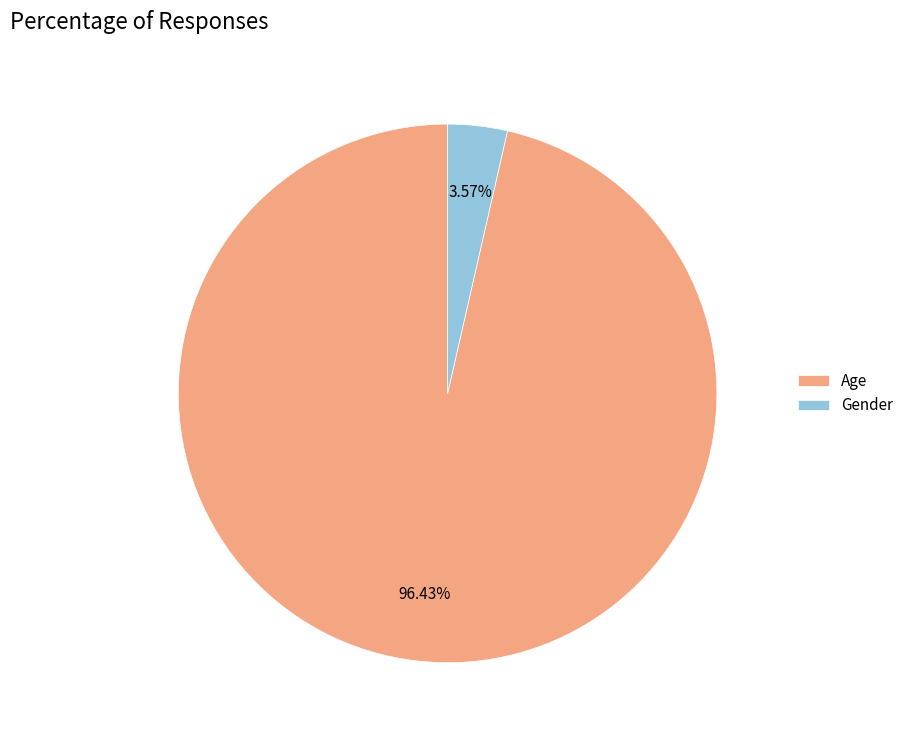

What is the largest slice in the pie chart?

Age